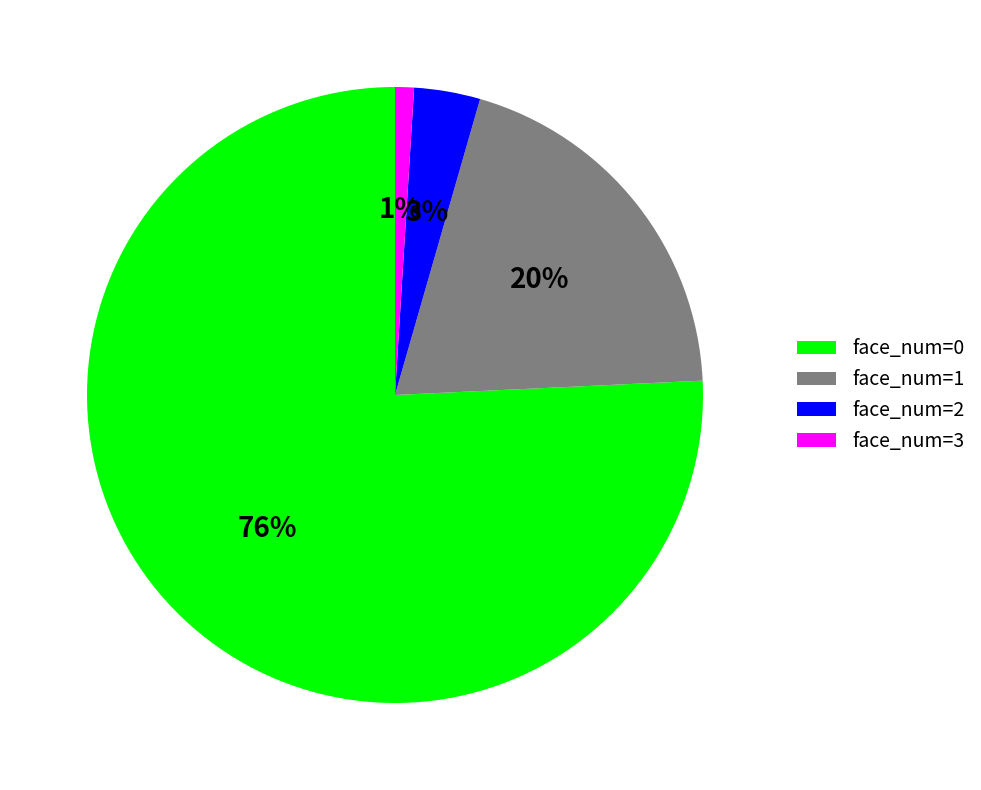

Is it true that face_num=1 is 11% of the pie?

False